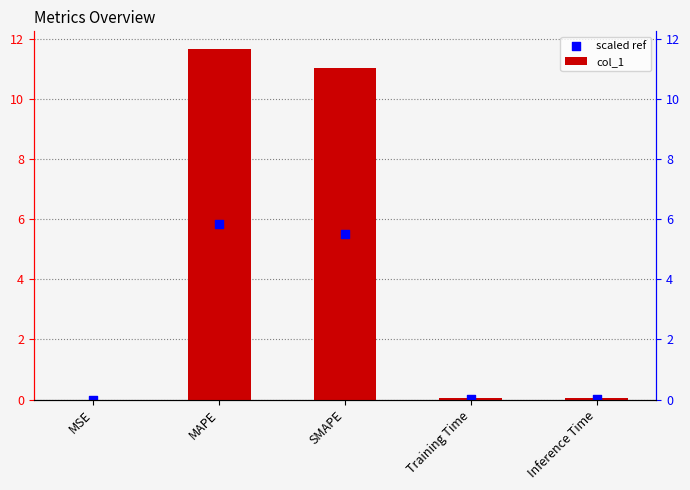

What is the total value across all series at SMAPE?

16.5